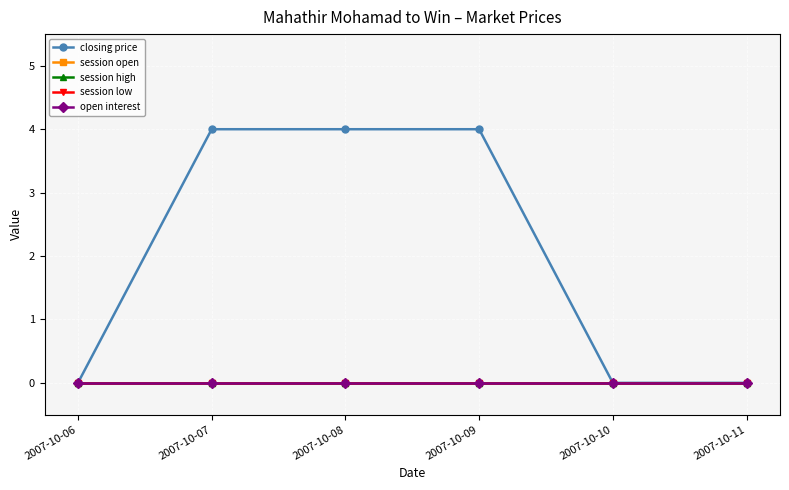

Is this an area chart (filled region under the line)?

No